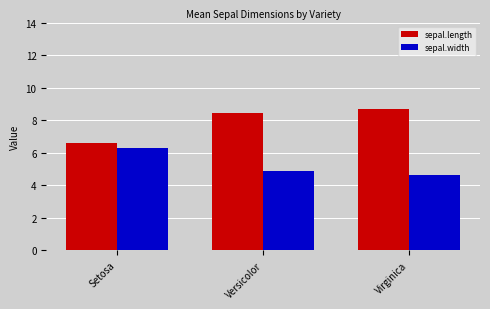

How many series are shown in this chart?

2